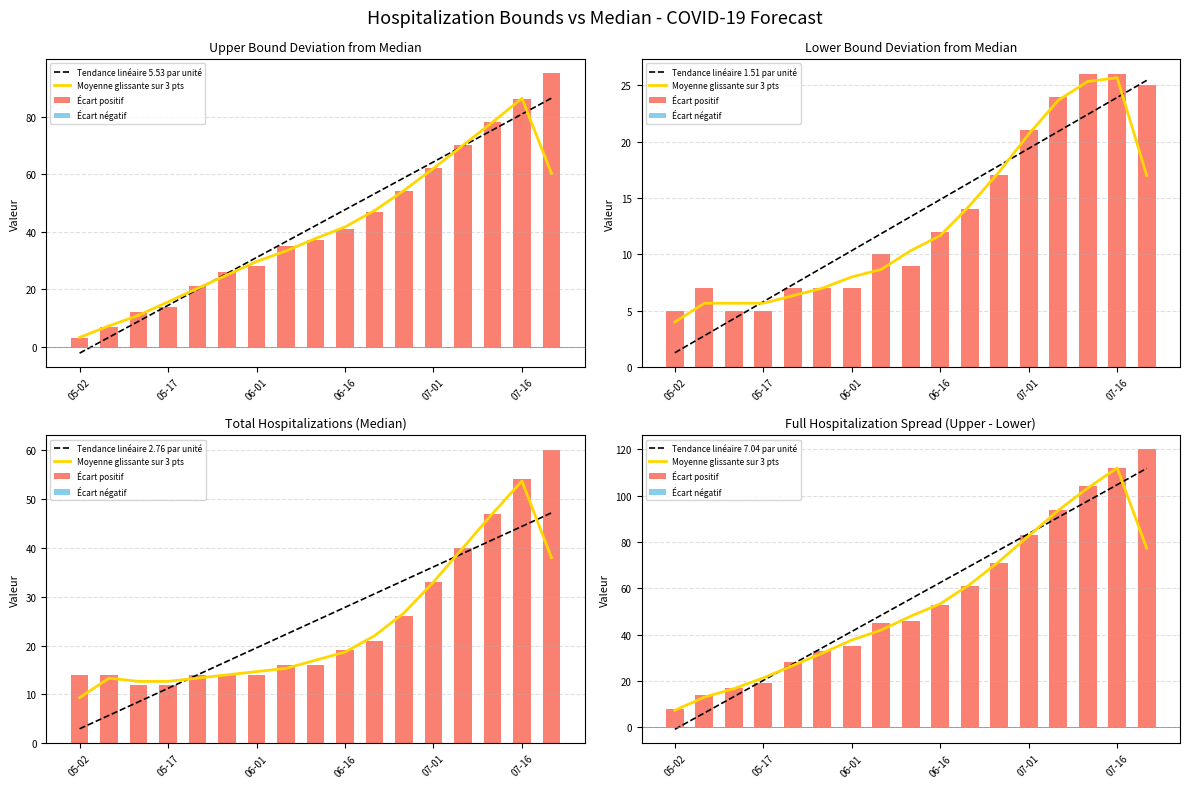

Which has a higher value, 07-11 or 07-21?

07-21